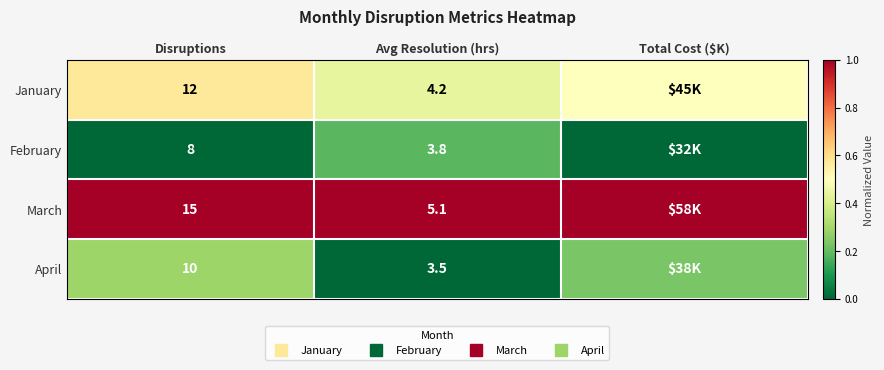

At Total Cost ($K), list the series in order from smallest to largest.

February, April, January, March